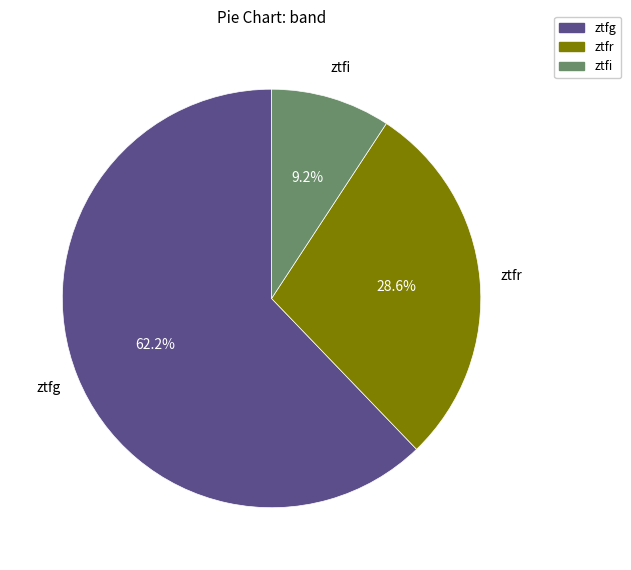

Count the number of slices in the pie.

3